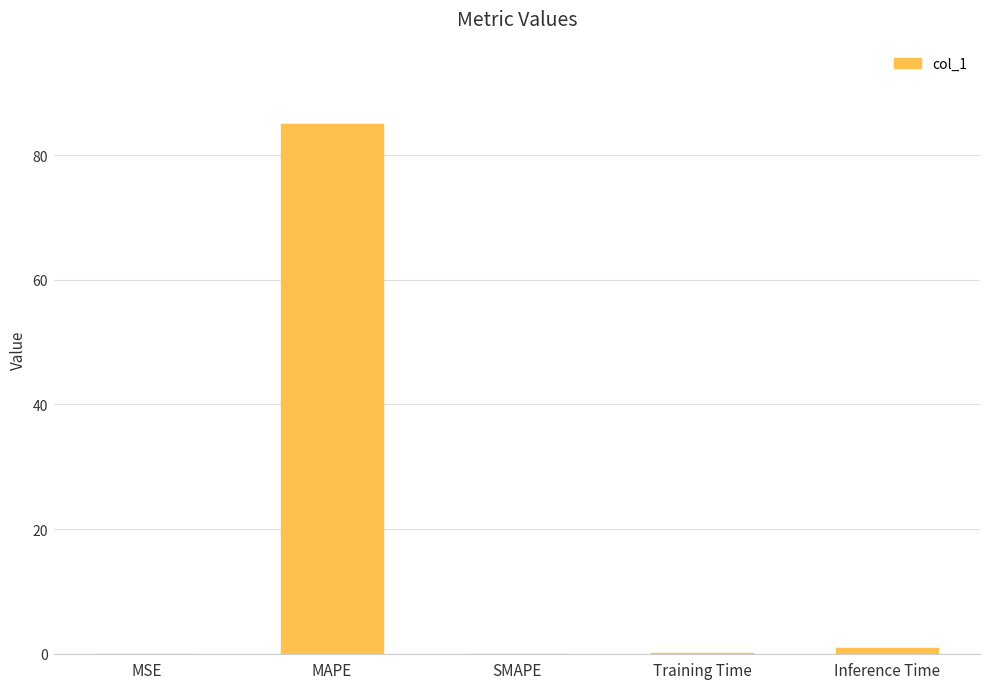

At which label is the value closest to 42?

Inference Time